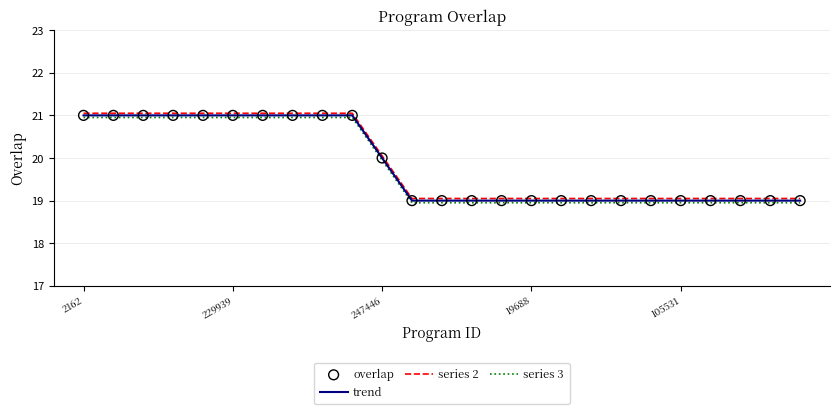

At how many categories does at least one series exceed 19?

25